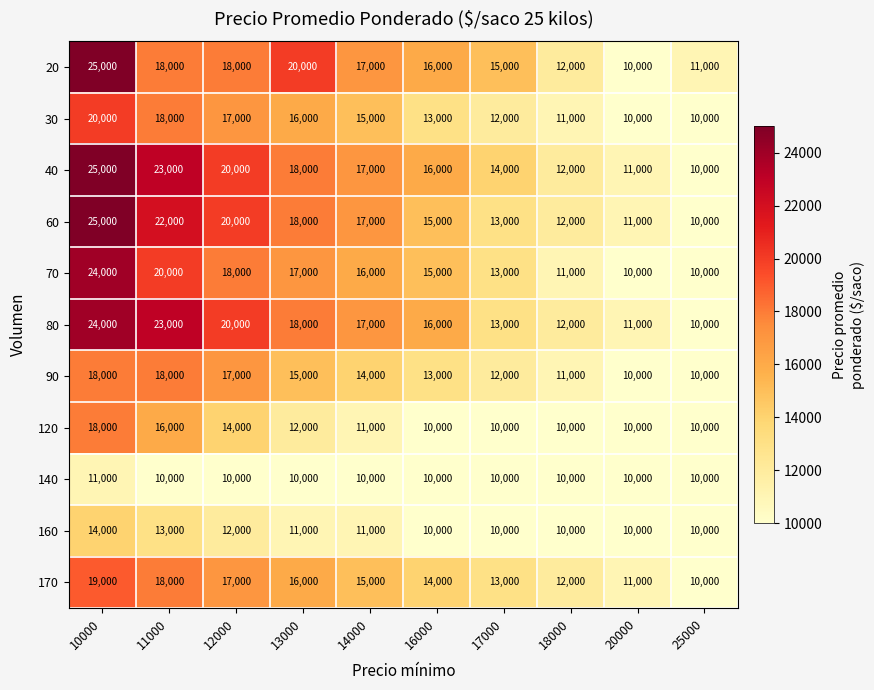

What is the maximum value for 140?

11000